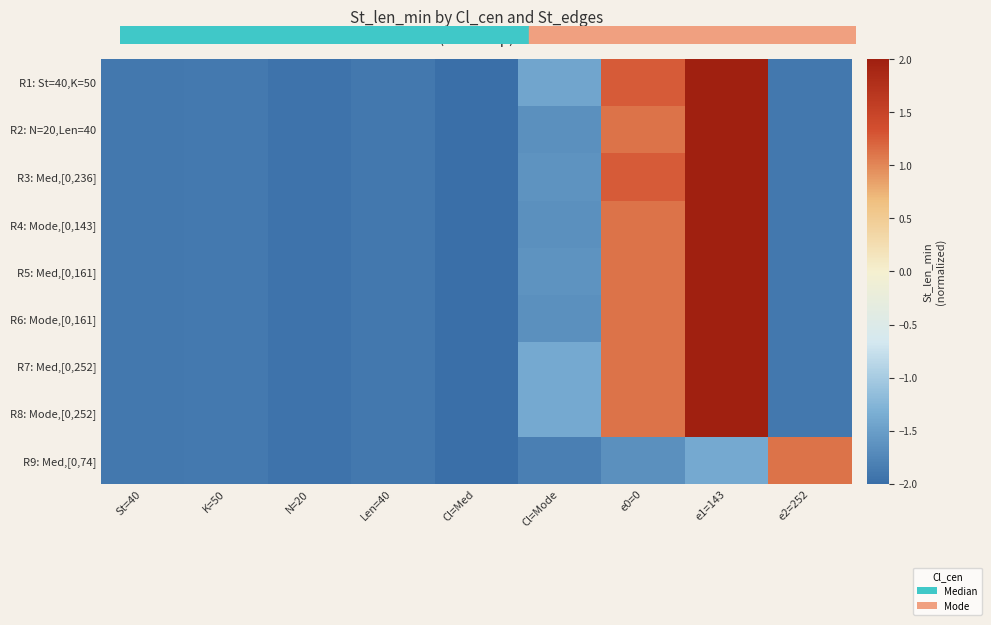

At which category is the sum across all series the highest?

e1=143